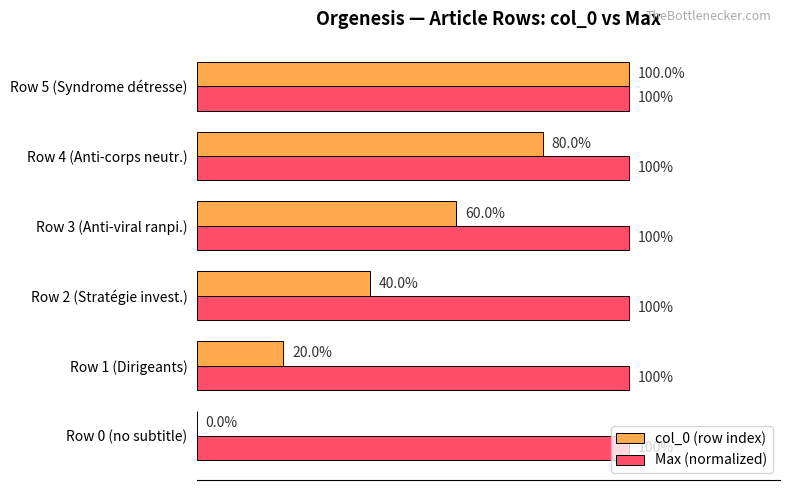

Which series has the largest range (max minus min)?

col_0 (row index)